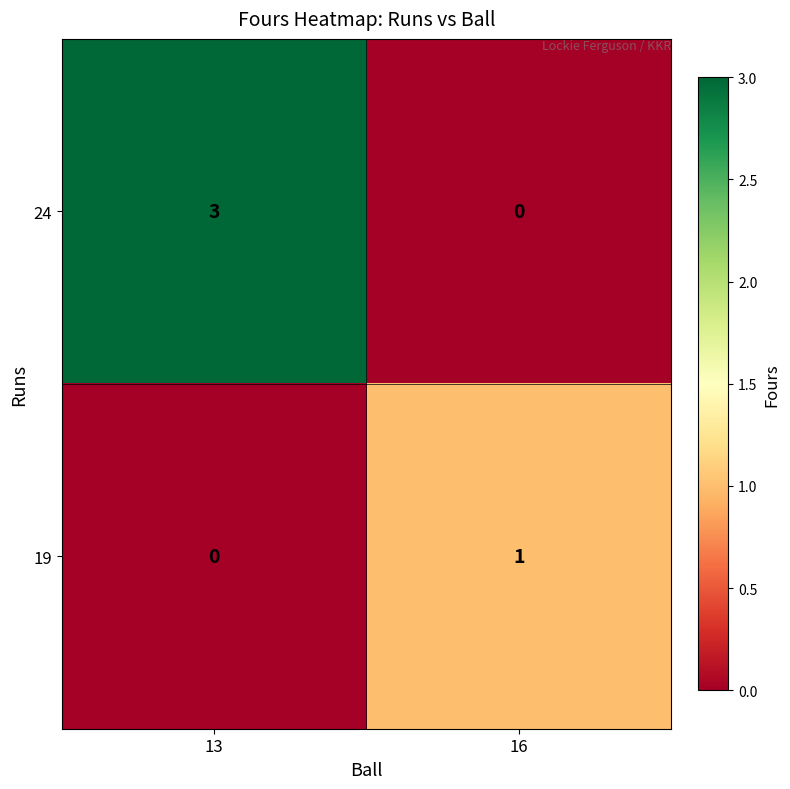

Reading left to right, list all the values displayed in this chart.

24: 13=3	16=0
19: 13=0	16=1